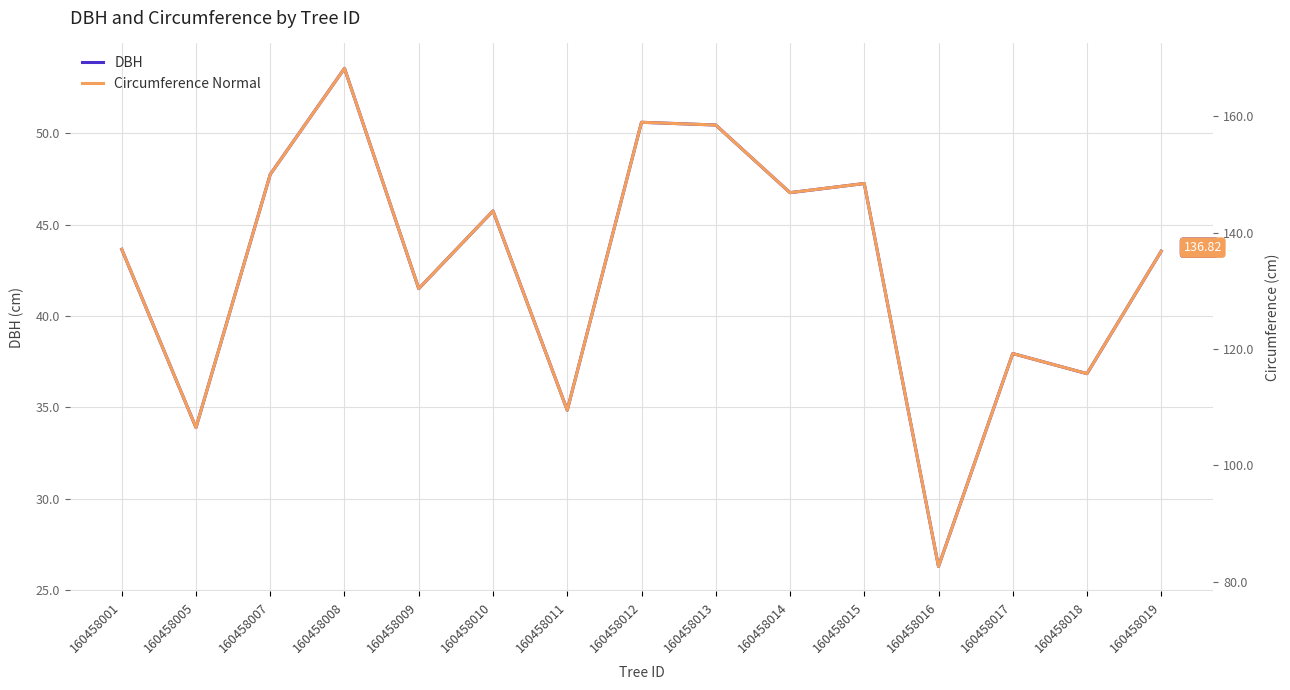

True or false: Circumference Normal and DBH cross at least once.

False